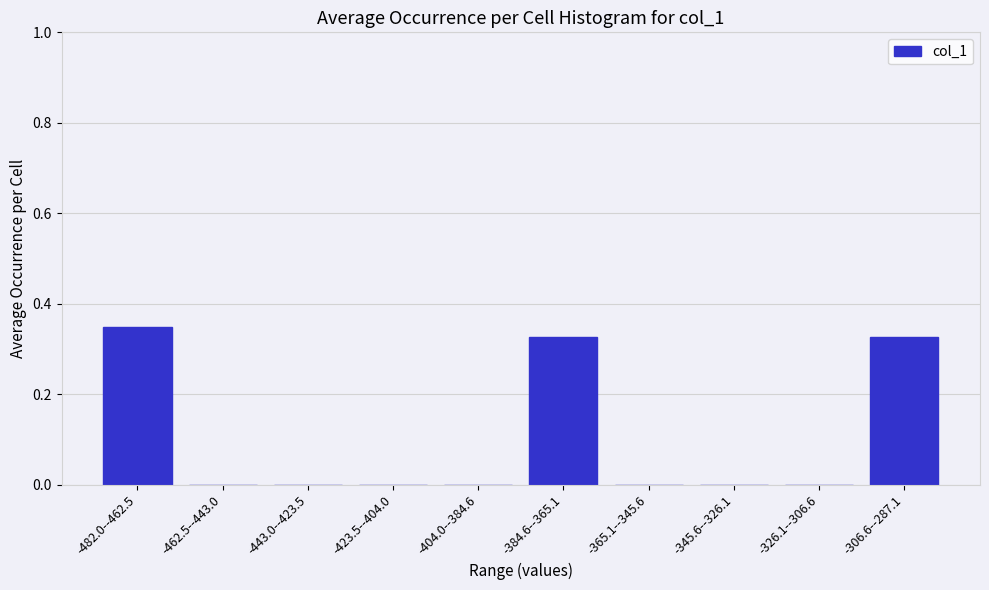

The value at -365.1--345.6 is -0.2. True or false?

False